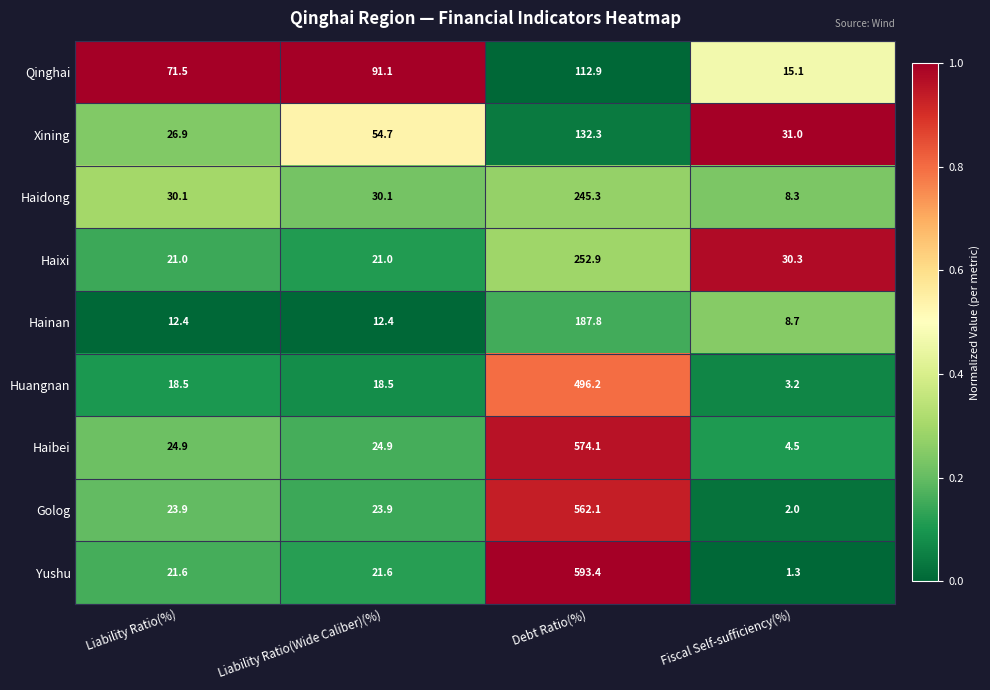

Which series has the widest spread of values?

Yushu